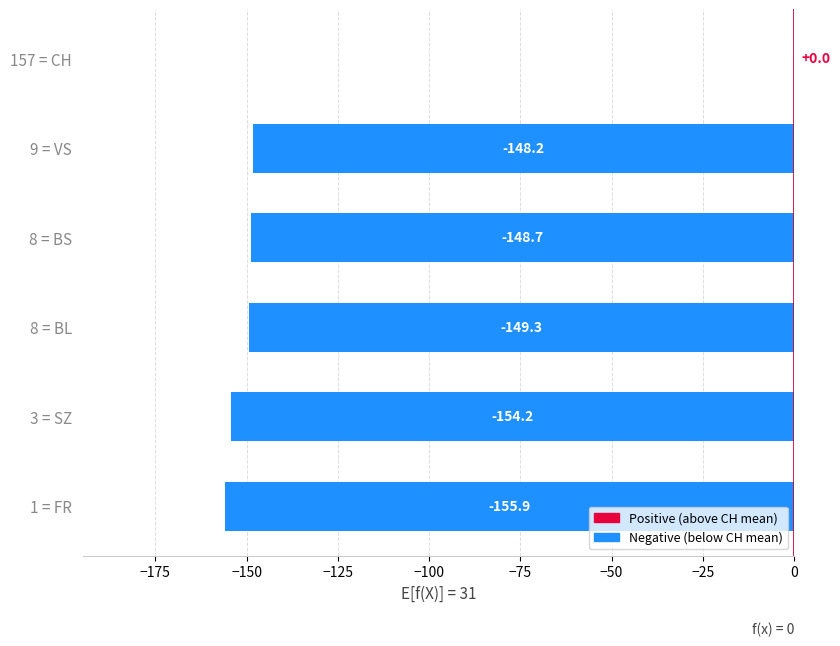

Is it true that the value at 8 = BL is -149.3?

True